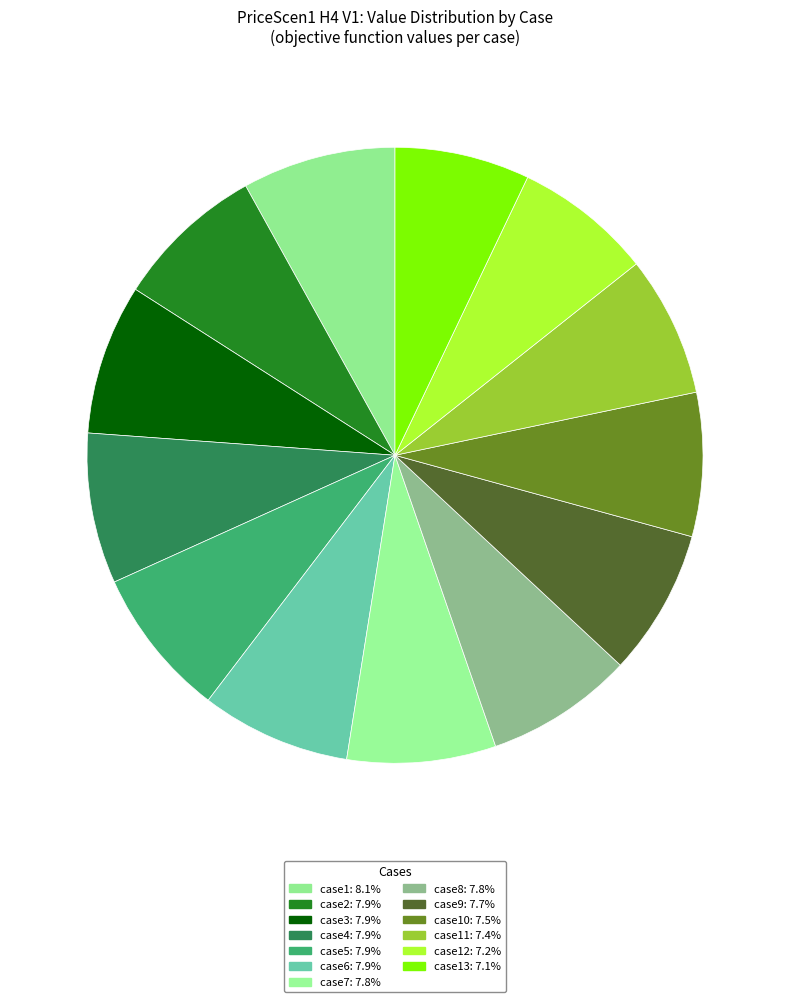

How many segments does this pie chart have?

13